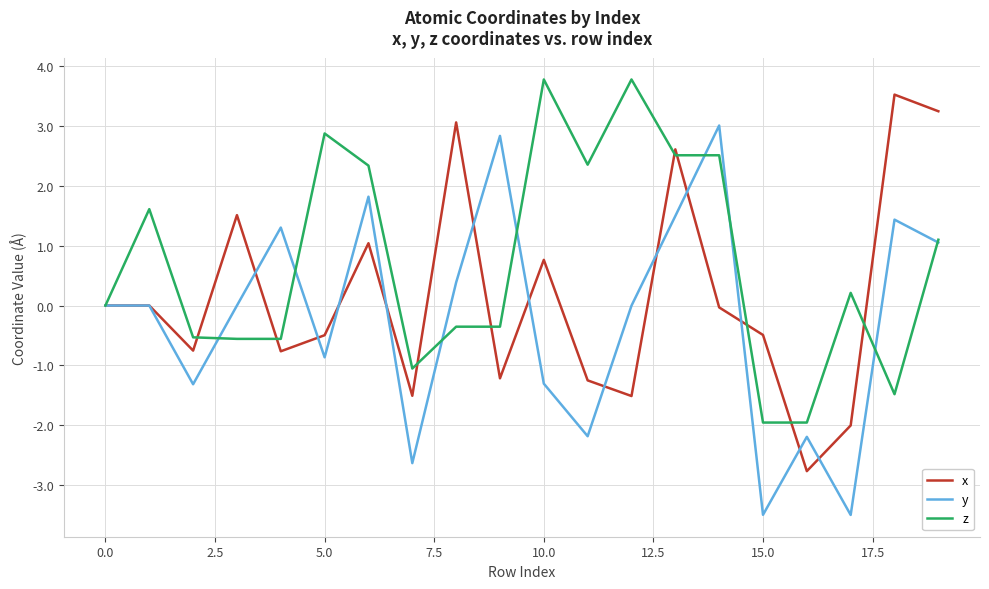

True or false: x has more than 1 interior local peaks.

True